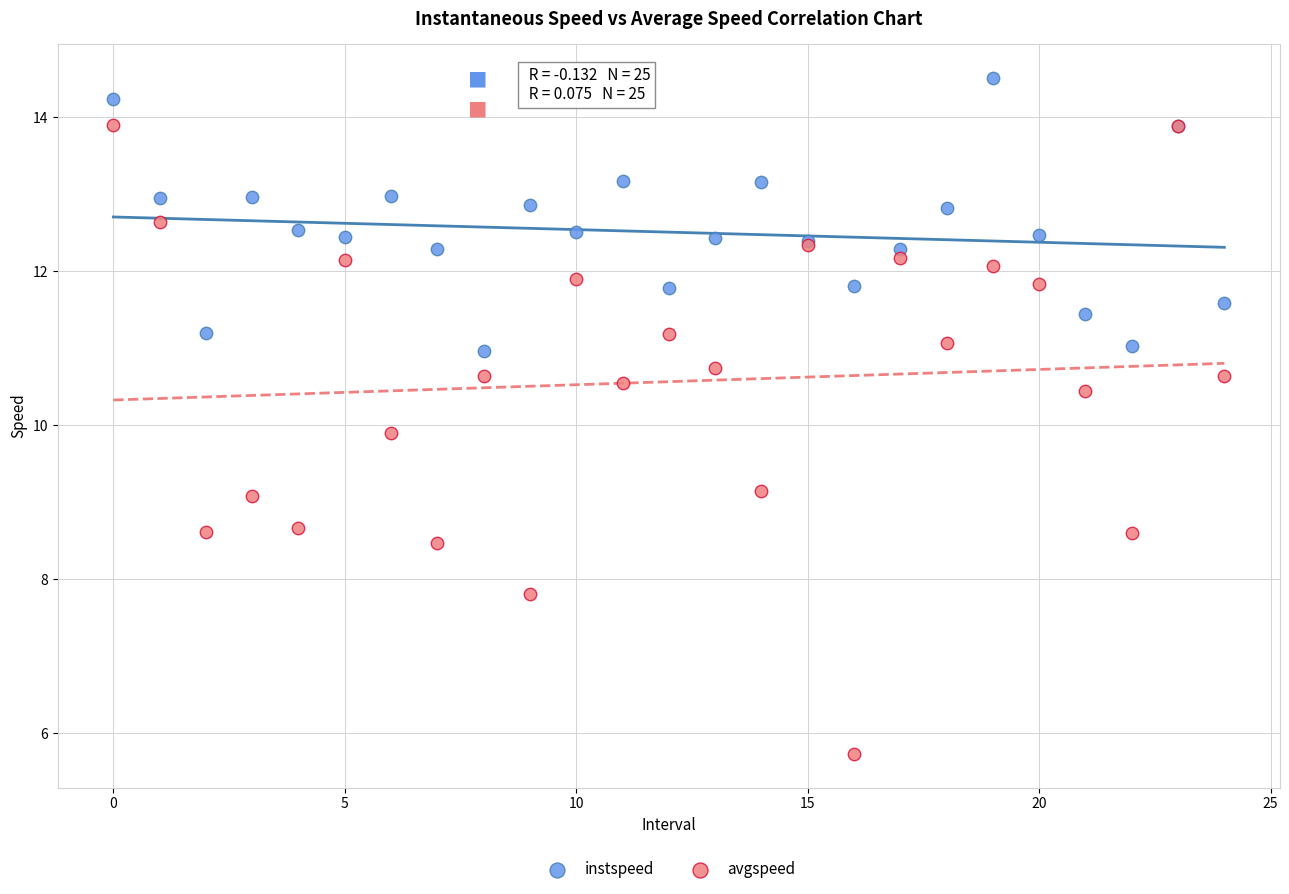

Which series contains the lowest Y value?

avgspeed